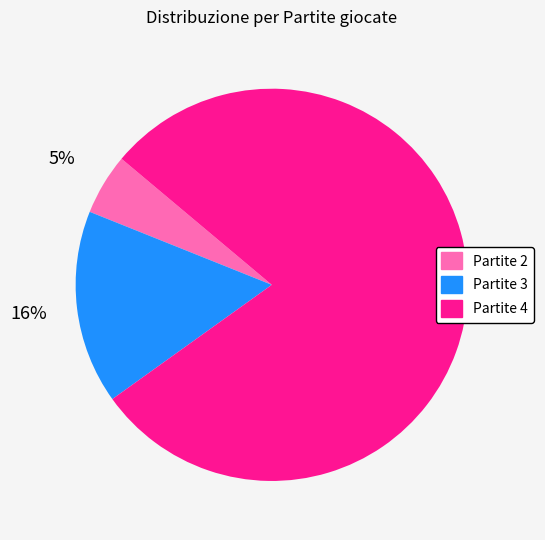

Does any single category account for the majority?

Yes